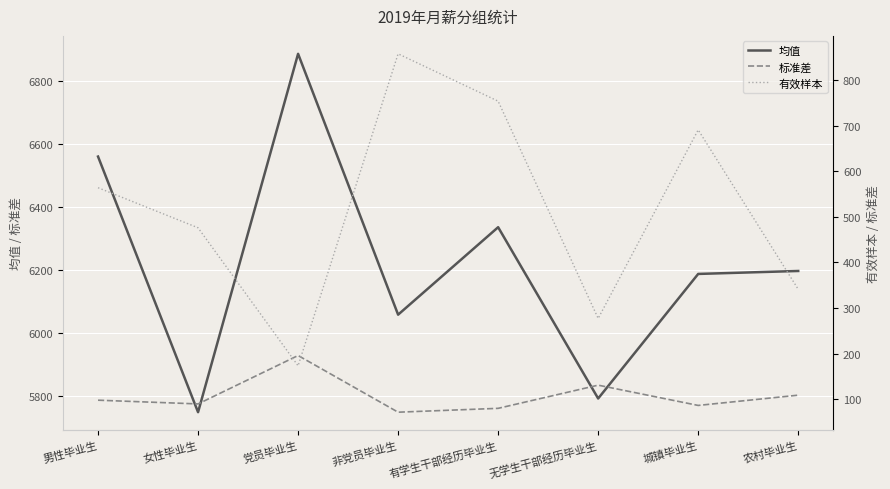

Read the 均值 value at 男性毕业生.

6558.8